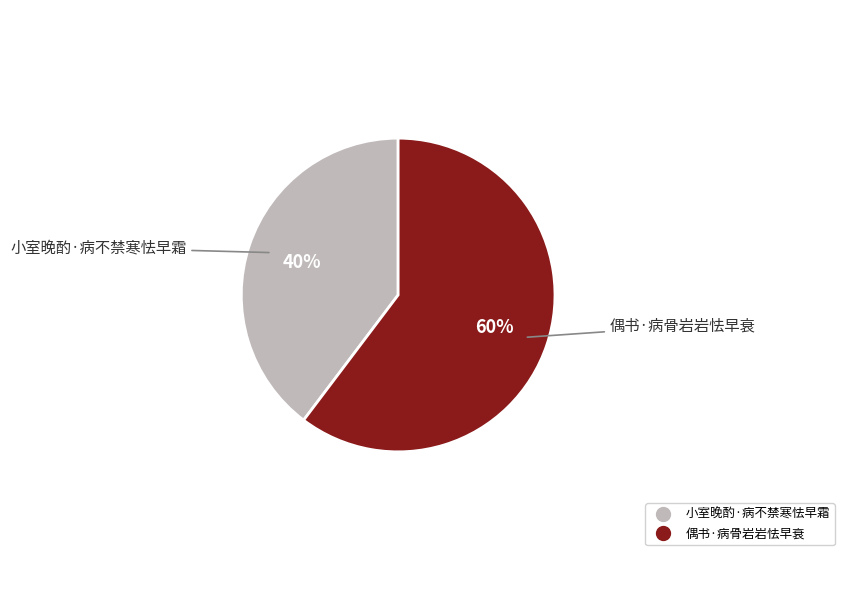

How many segments does this pie chart have?

2